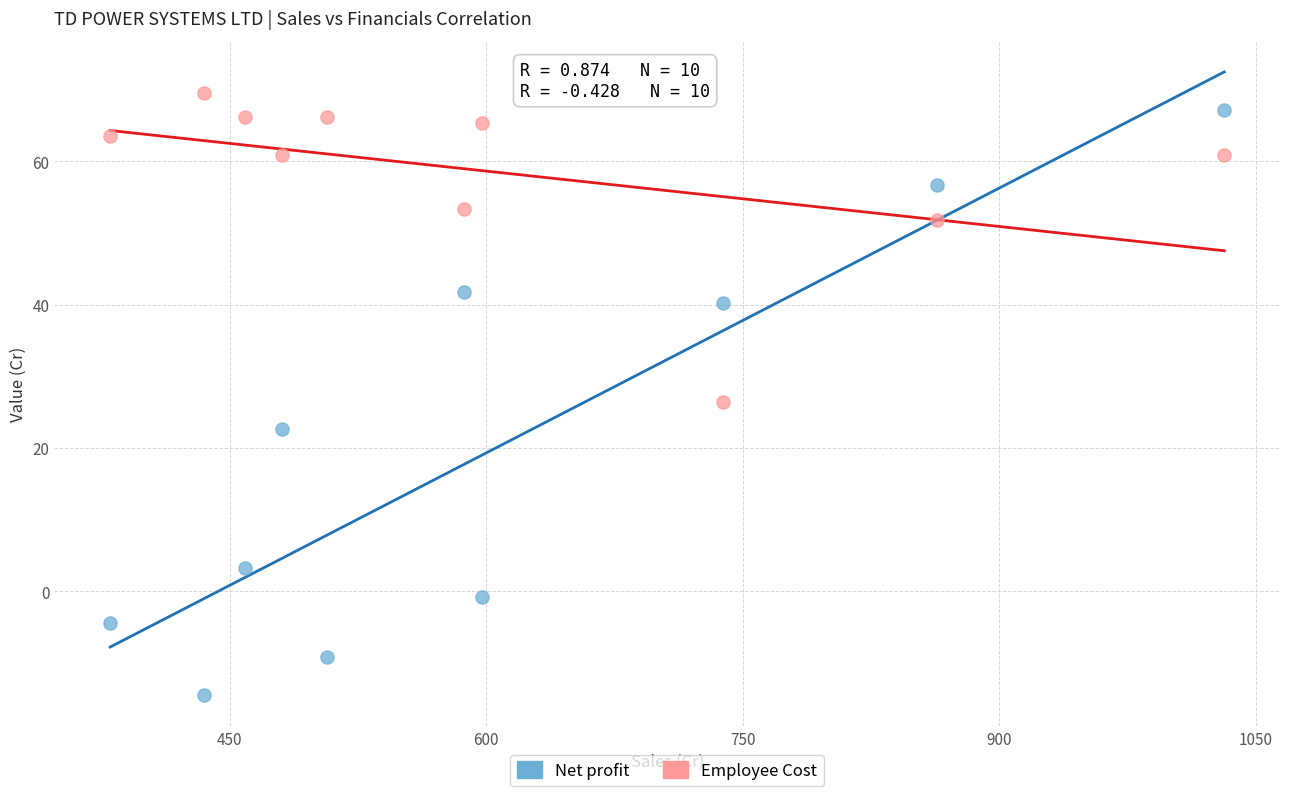

Which series contains the highest Y value?

Employee Cost